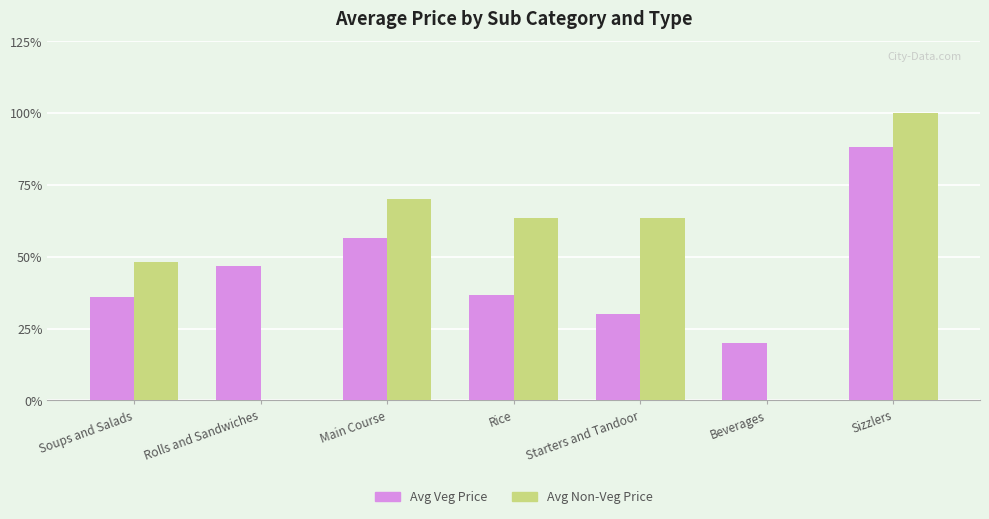

What are all the series names shown in the legend?

Avg Veg Price, Avg Non-Veg Price